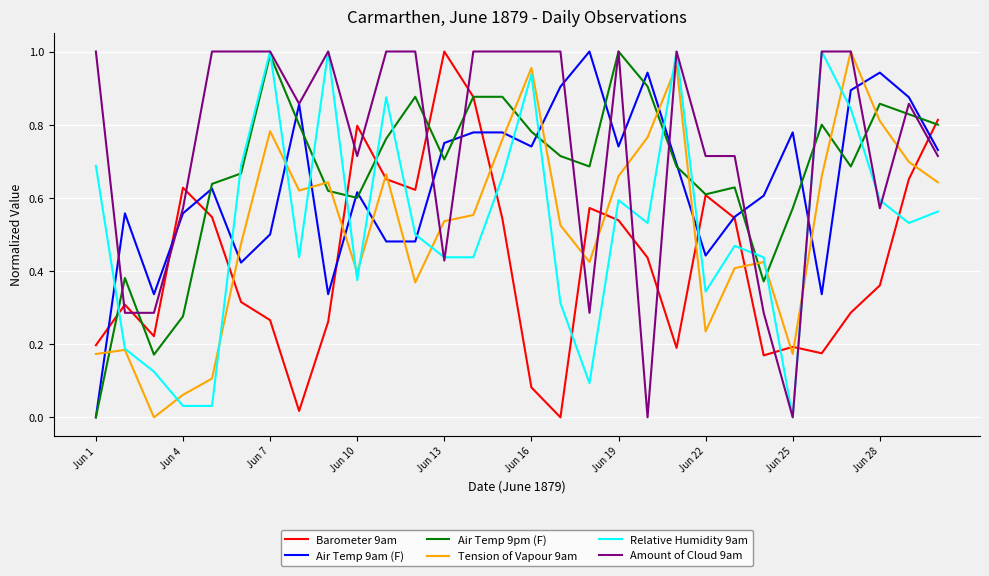

What are all the series names shown in the legend?

Barometer 9am, Air Temp 9am (F), Air Temp 9pm (F), Tension of Vapour 9am, Relative Humidity 9am, Amount of Cloud 9am